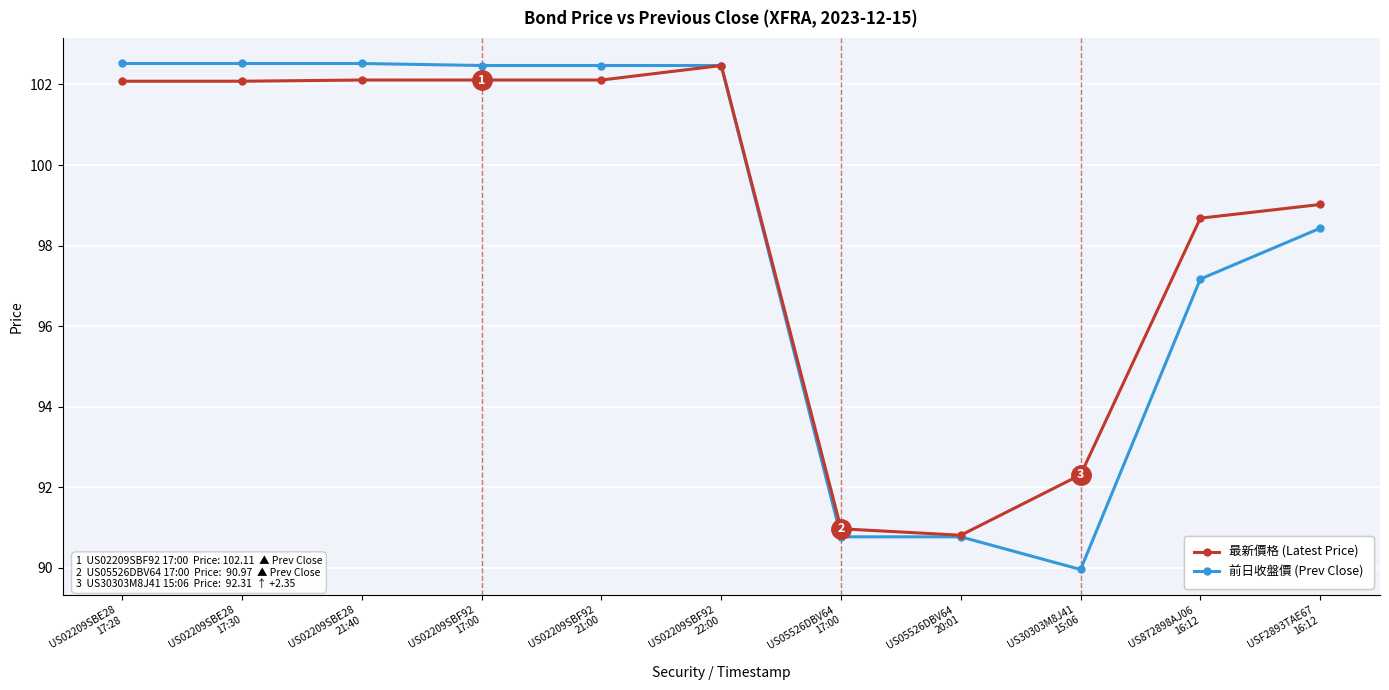

True or false: 最新價格 (Latest Price) has a value of 102.1 at US02209SBE28
17:30.

True